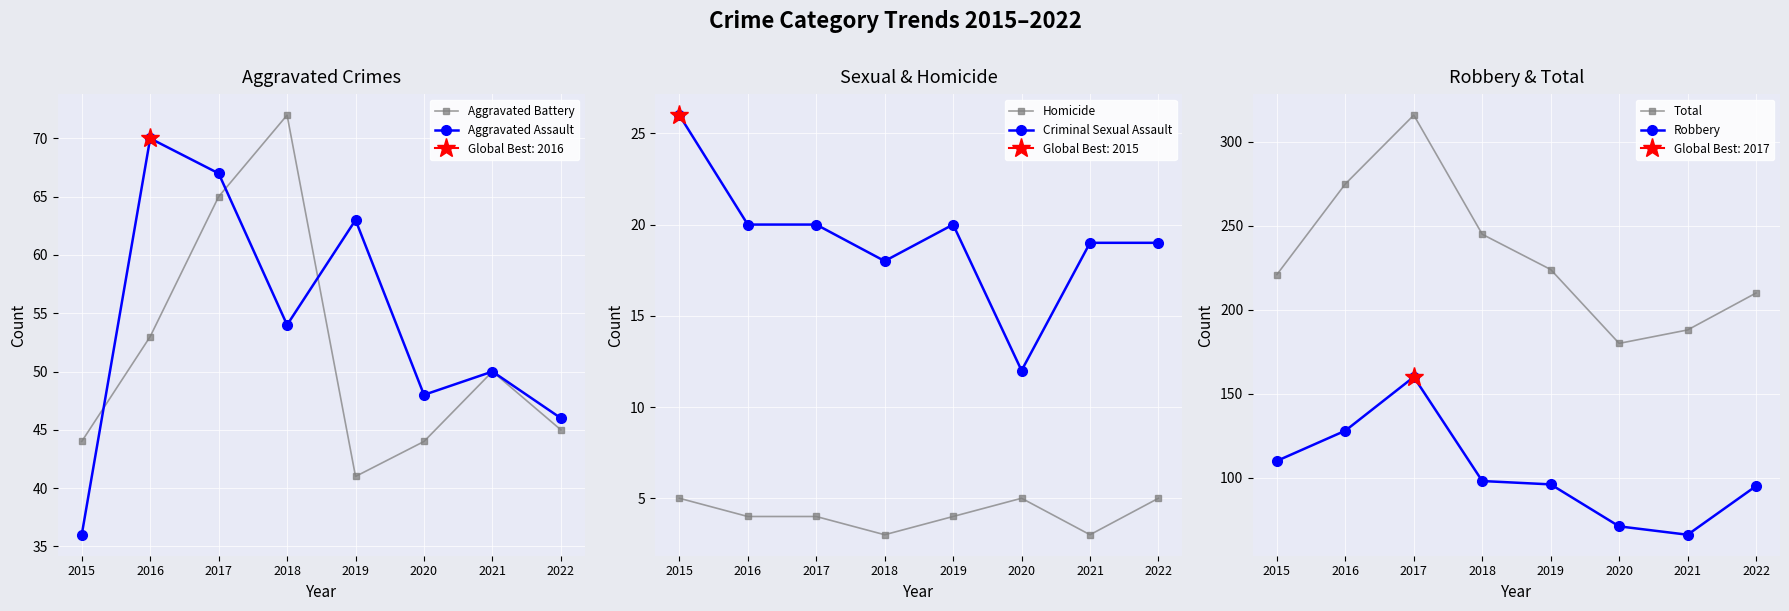

Is this an area chart (filled region under the line)?

No